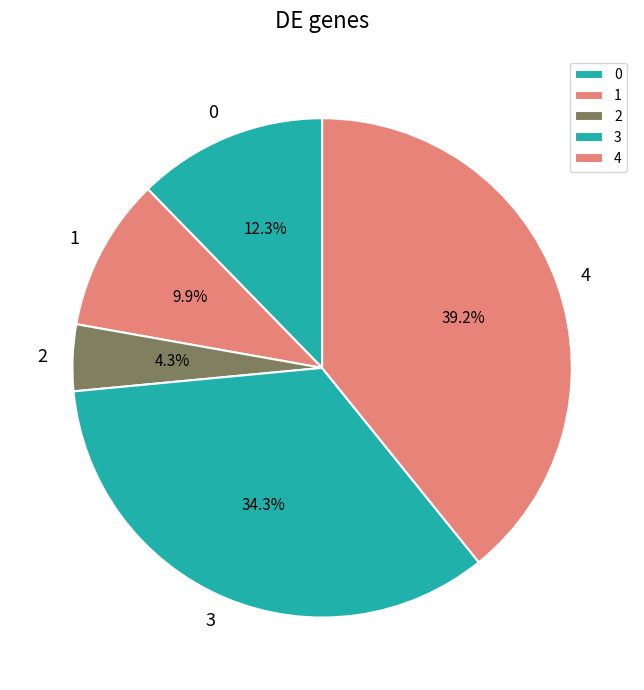

The 1 slice represents 10% of the pie. True or false?

True